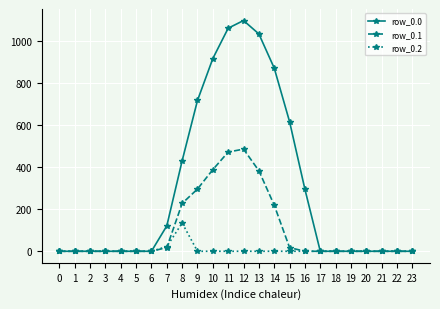

At which category is the sum across all series the highest?

12